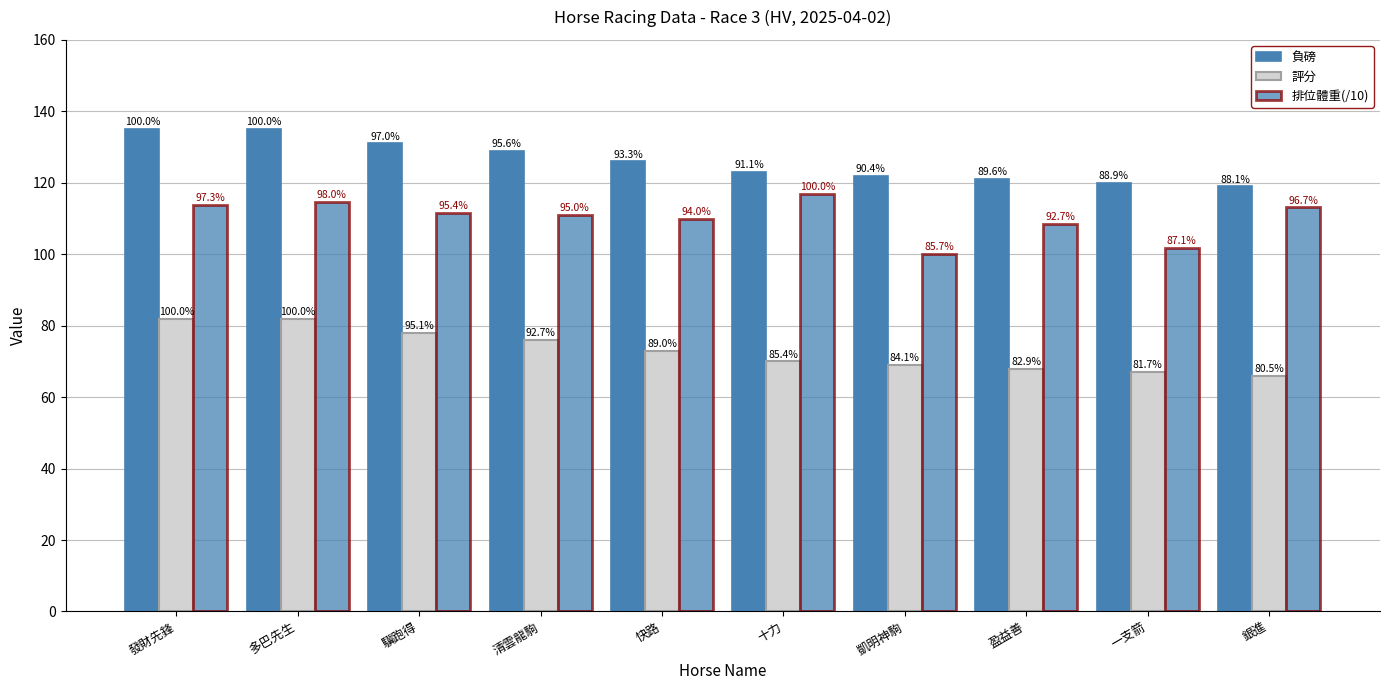

Rank the series at 盈益善 from highest to lowest value.

負磅, 排位體重(/10), 評分